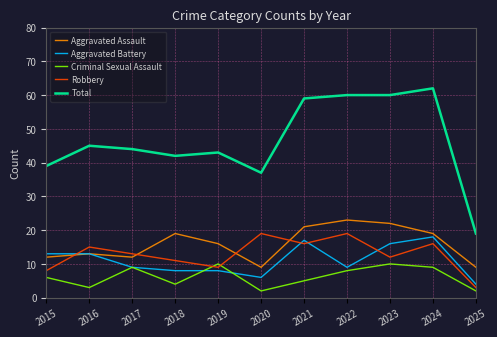

Rank the series at 2020 from lowest to highest value.

Criminal Sexual Assault, Aggravated Battery, Aggravated Assault, Robbery, Total